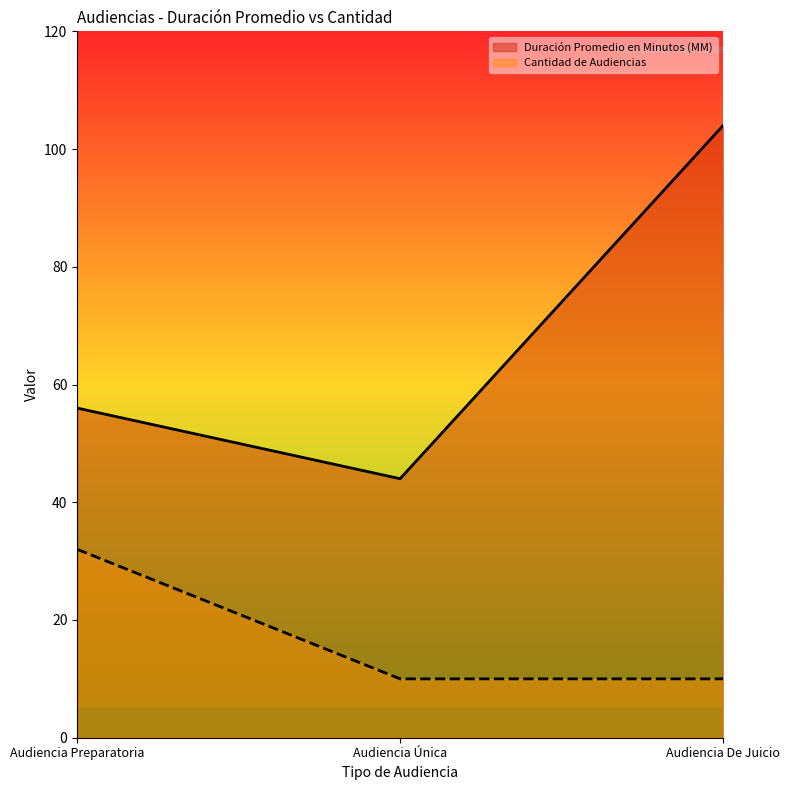

Which category has the lowest value in the Cantidad de Audiencias series?

Audiencia Única